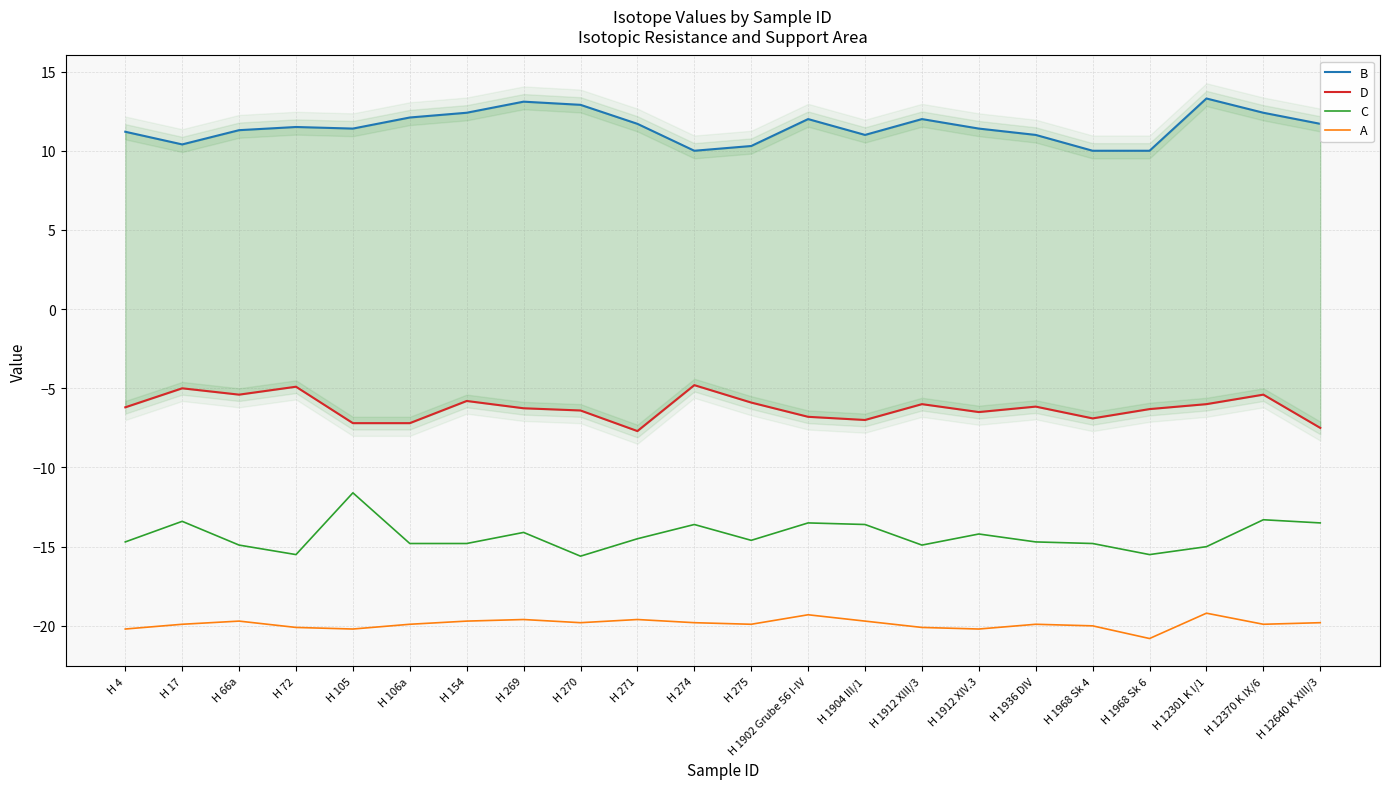

What is the label of the 22nd point from the left?

H 12640 K XIII/3